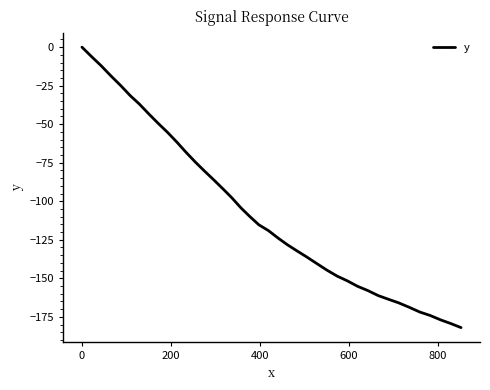

What is the minimum value shown in the chart?

-182.0